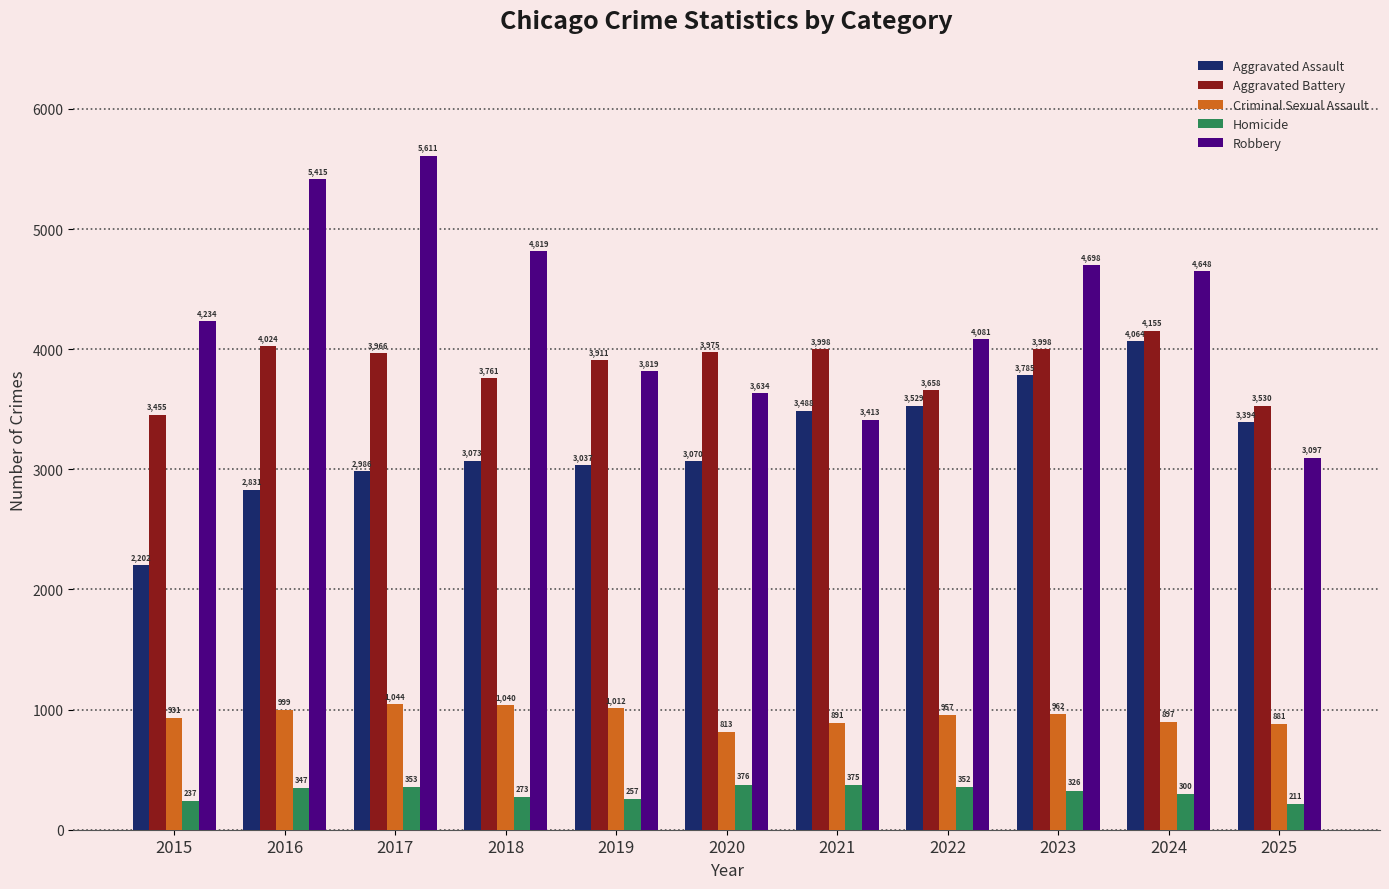

How many bars are there in each group?

5